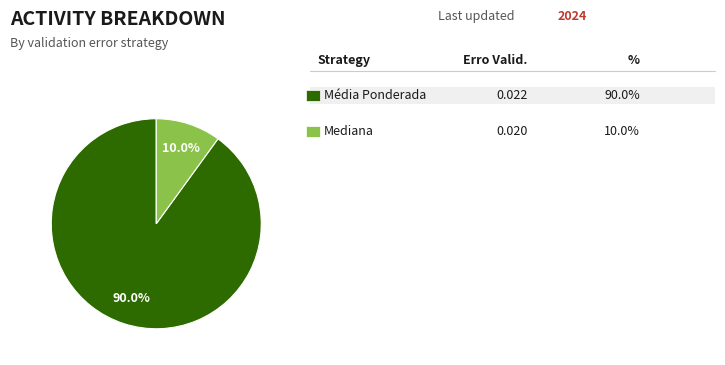

Does any single category account for the majority?

Yes